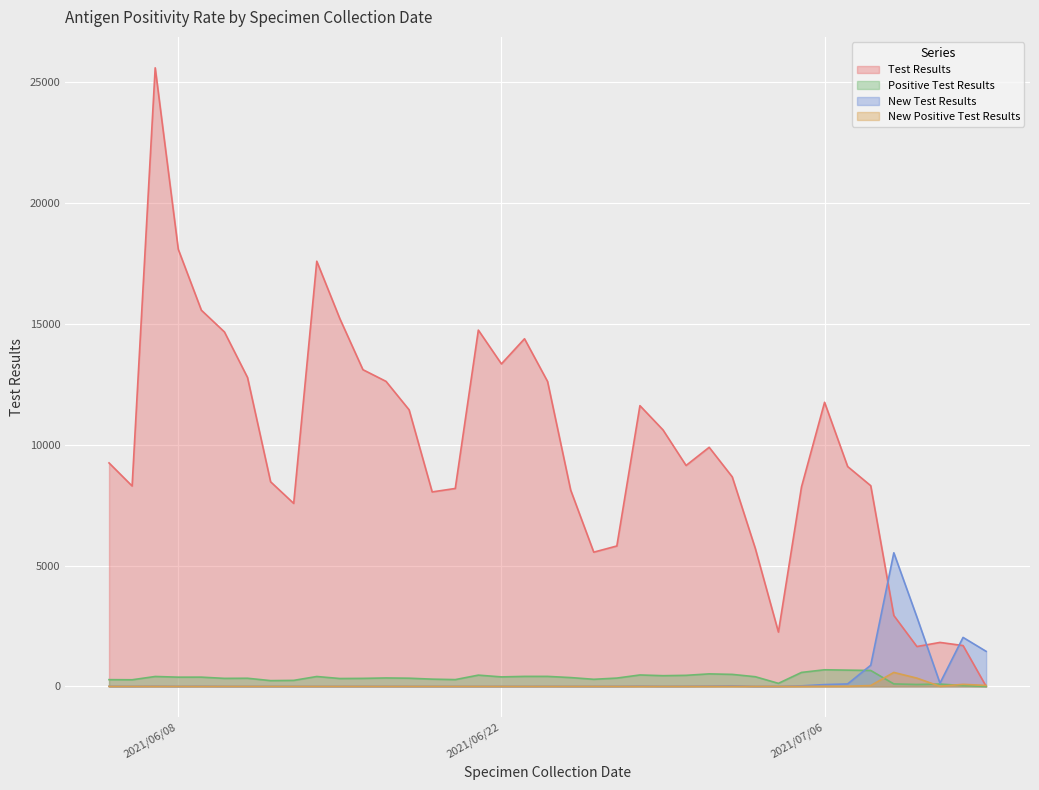

What is the value of the New Test Results point at the 27th from the left?

2